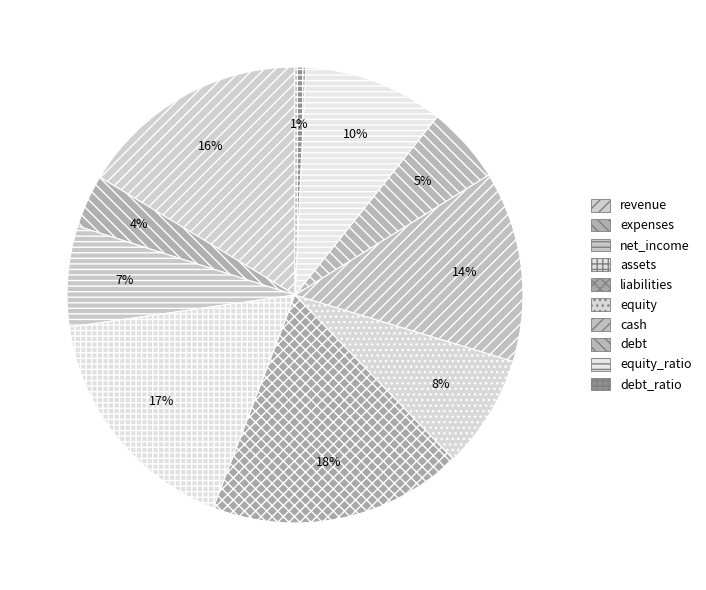

Does cash account for over 50% of the chart?

No